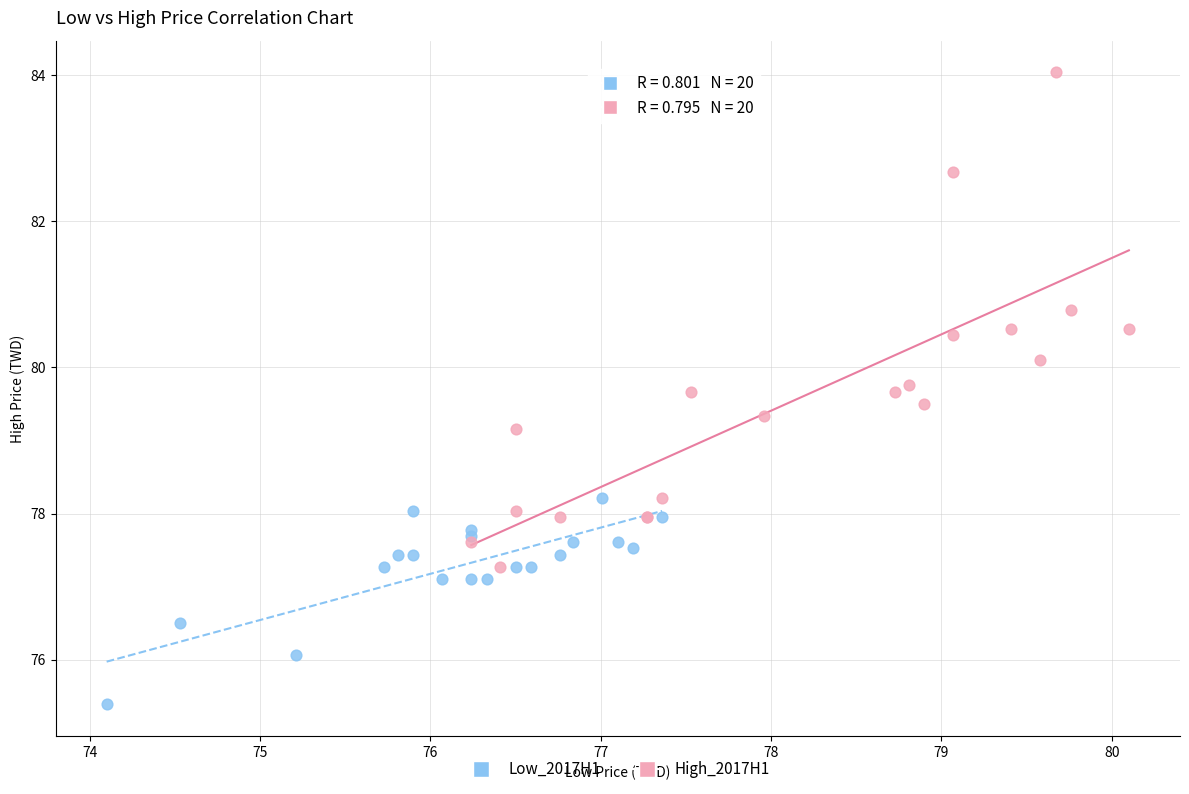

Which series contains the lowest Y value?

Low_2017H1